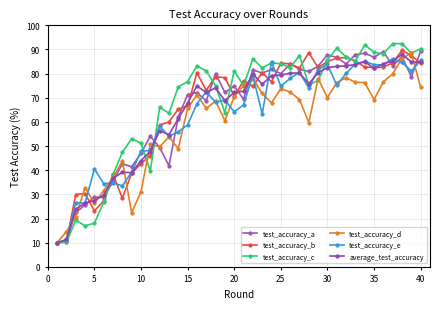

What is the difference between the maximum and minimum values in the test_accuracy_b series?

79.7